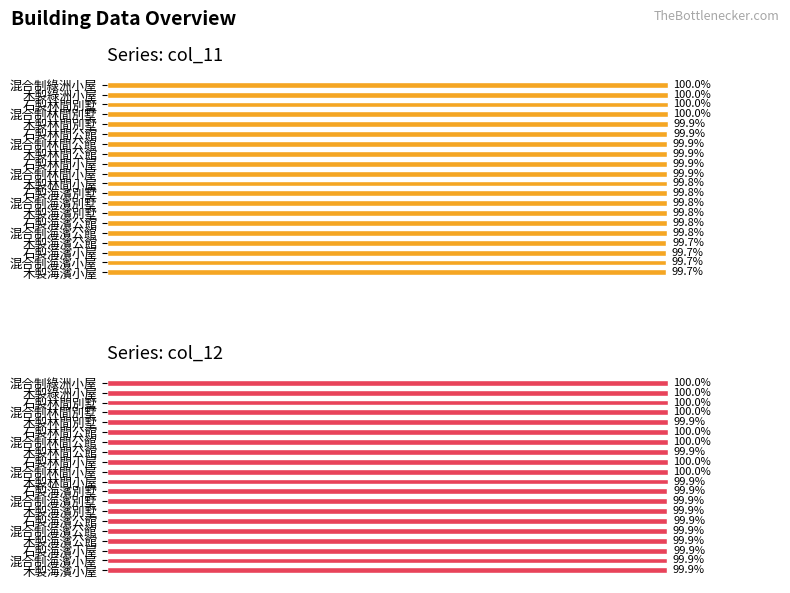

At 石製海濱公館, list the series in order from smallest to largest.

col_11, col_12